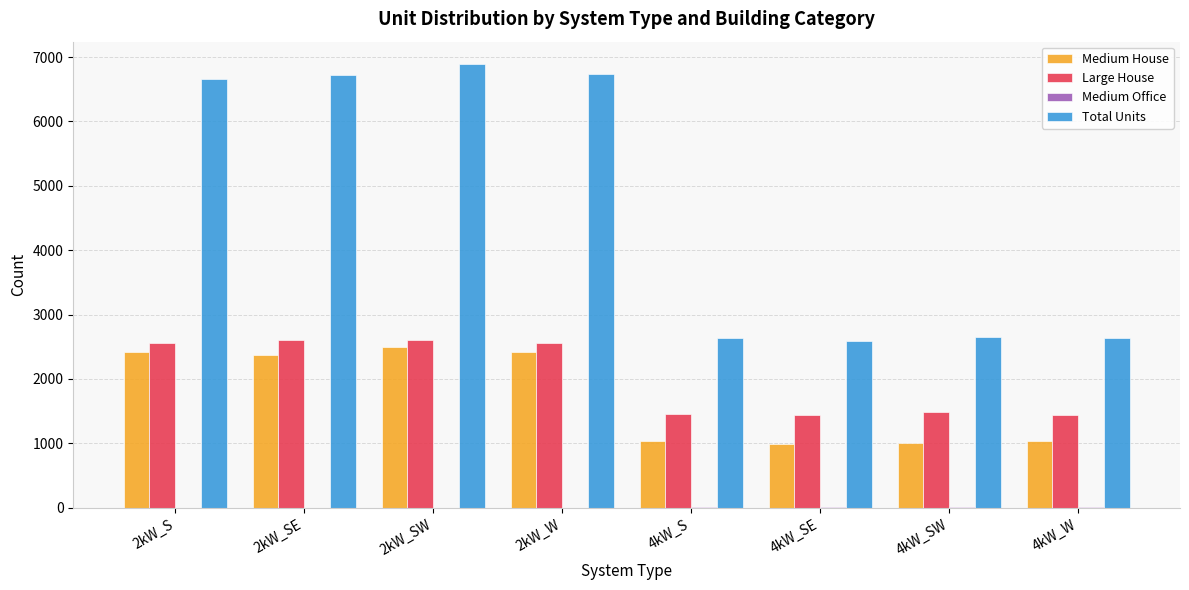

At which label does Medium House reach its peak?

2kW_SW